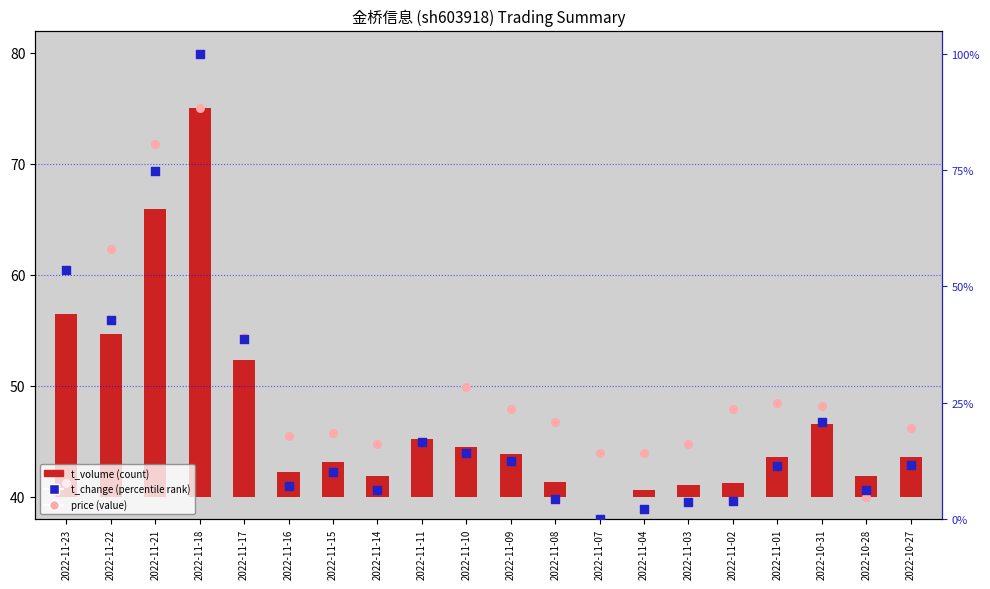

Which series has the largest total across all categories?

price (value)